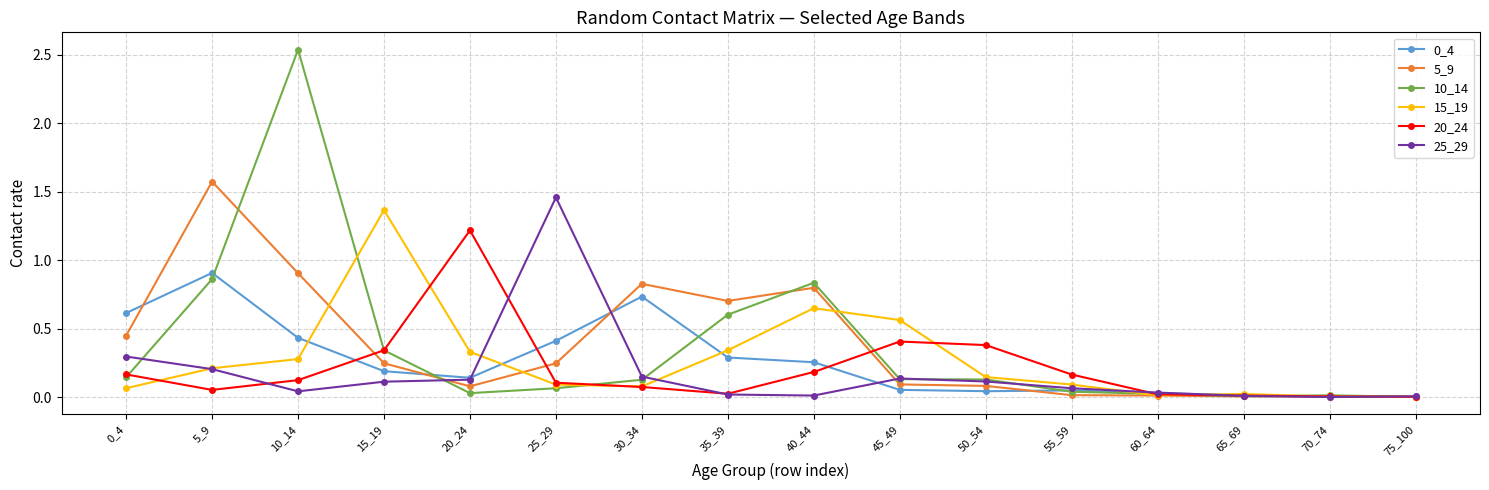

How many lines are shown in the chart?

6